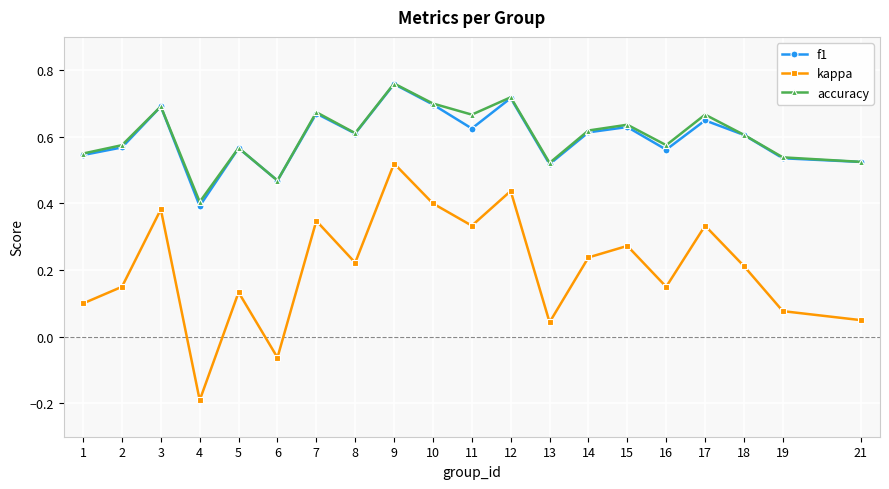

What are all the series names shown in the legend?

f1, kappa, accuracy